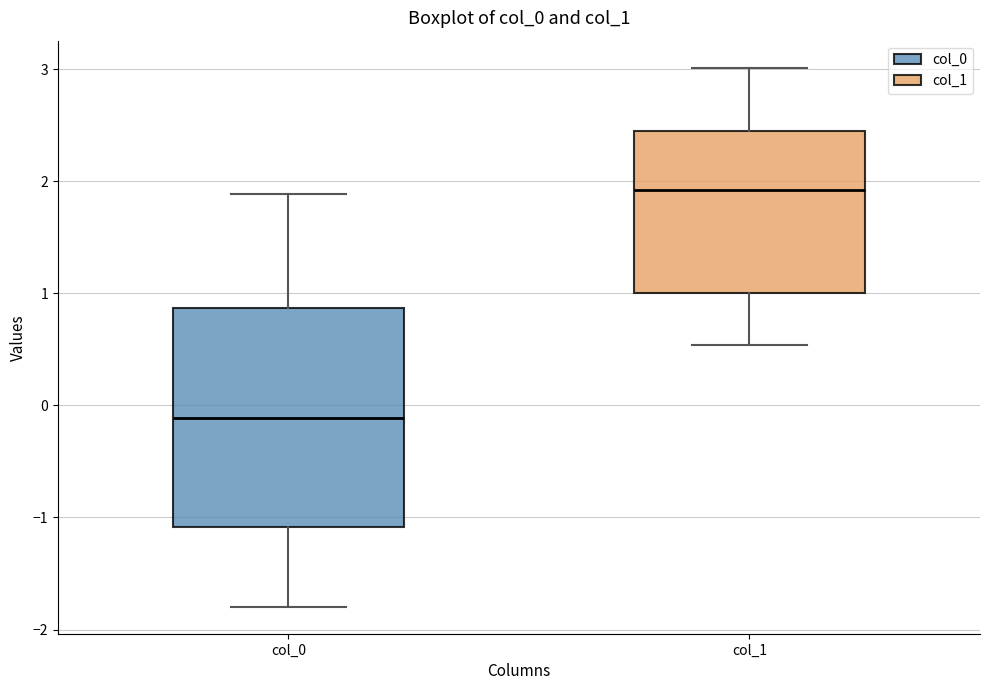

Where does the median line of the box for col_0 sit on the y-axis? The values are not printed on the chart, so give them approximately, as read against the axis.

-0.1